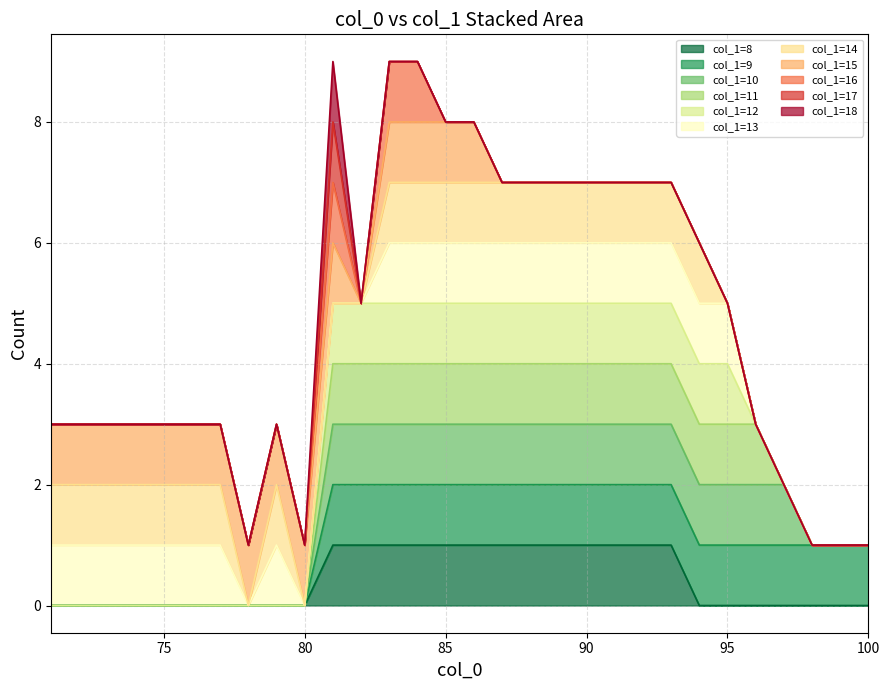

What is the change in value from 7 to 17?

+1